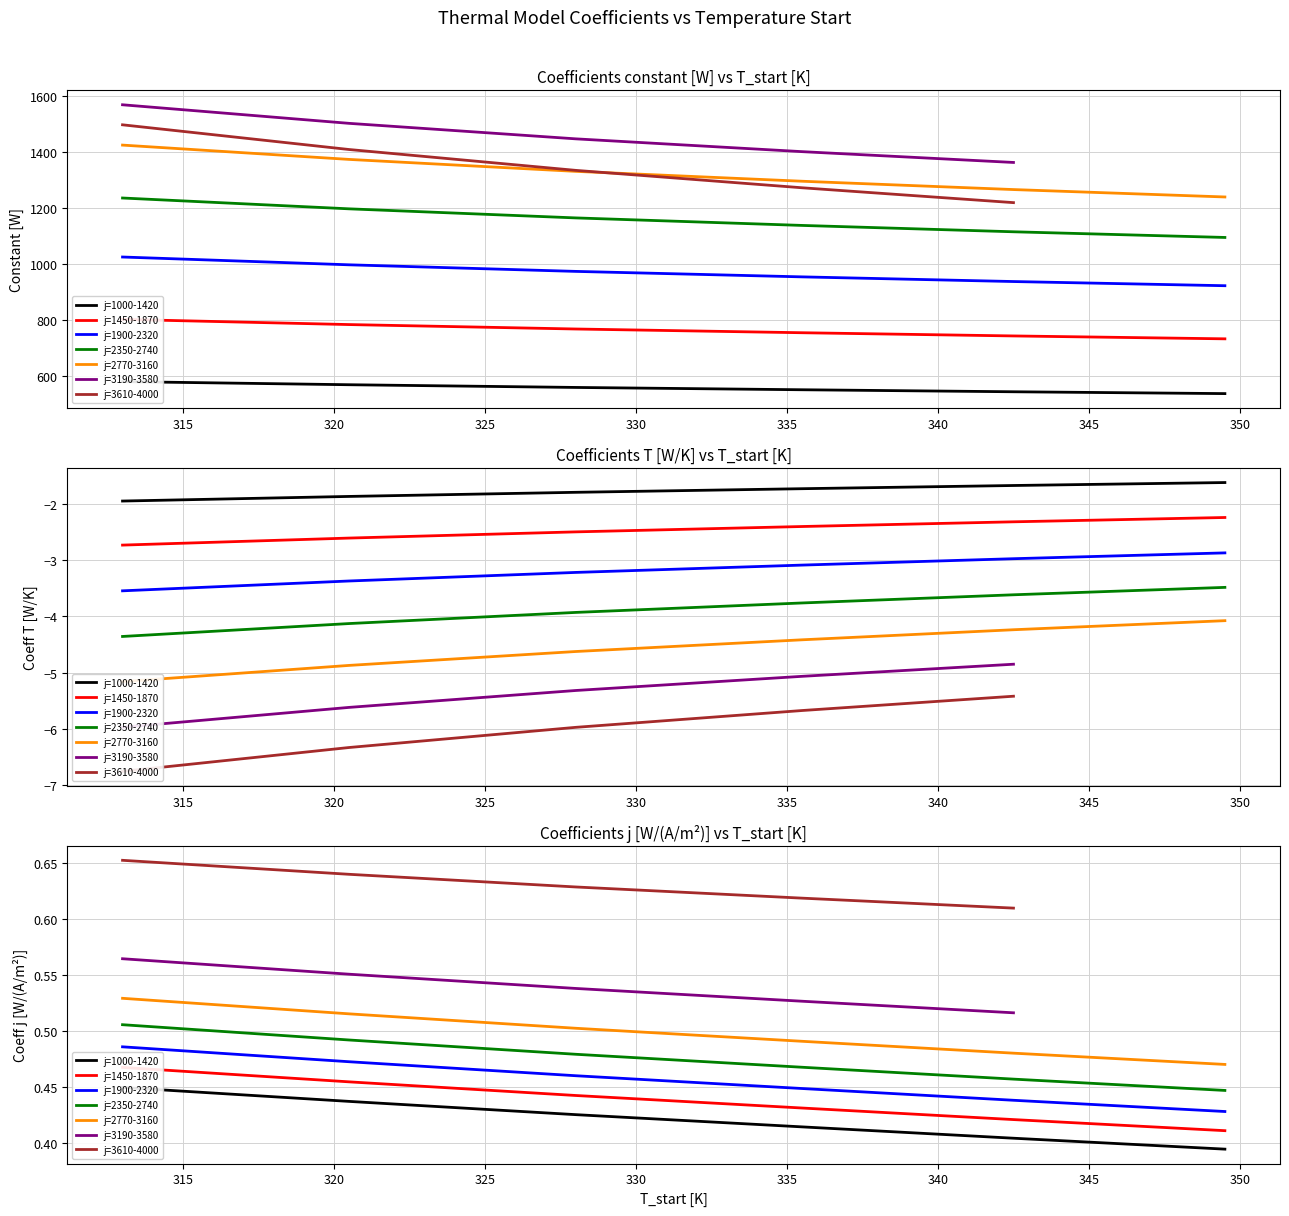

What is the difference between the second highest and second lowest values in the Coefficients constant [W] series?

957.3